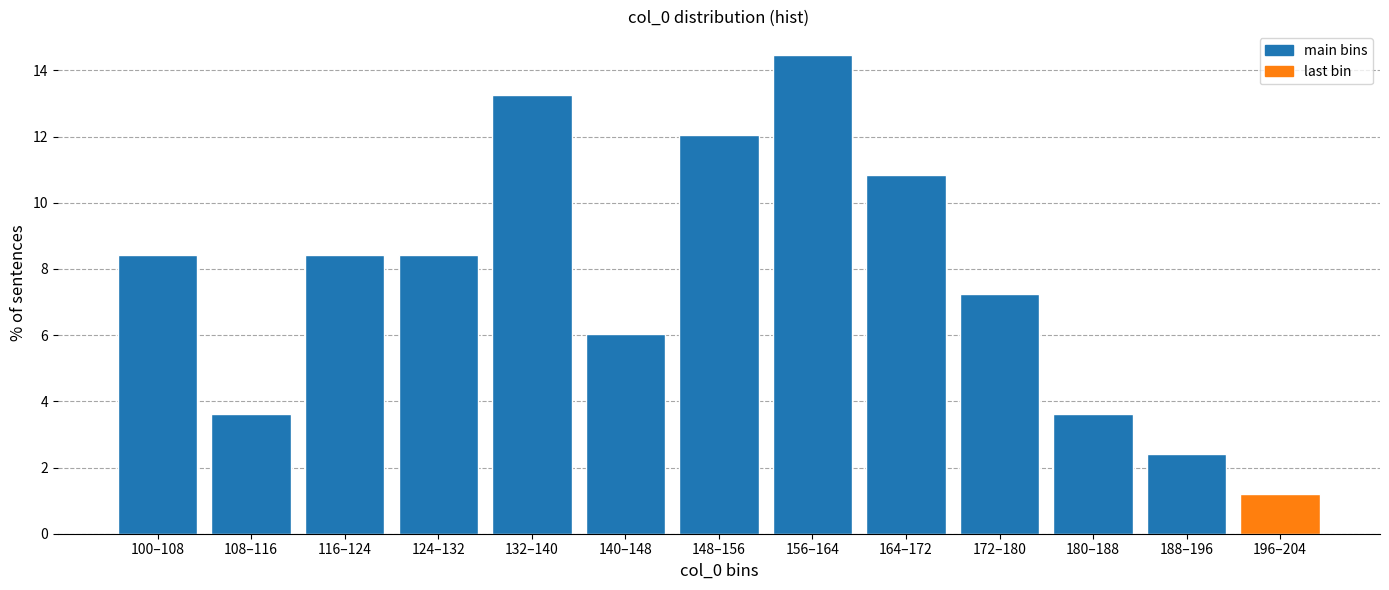

Reading right to left, extract all data points from this chart.

1.2	2.4	3.6	7.2	10.8	14.5	12.0	6.0	13.3	8.4	8.4	3.6	8.4